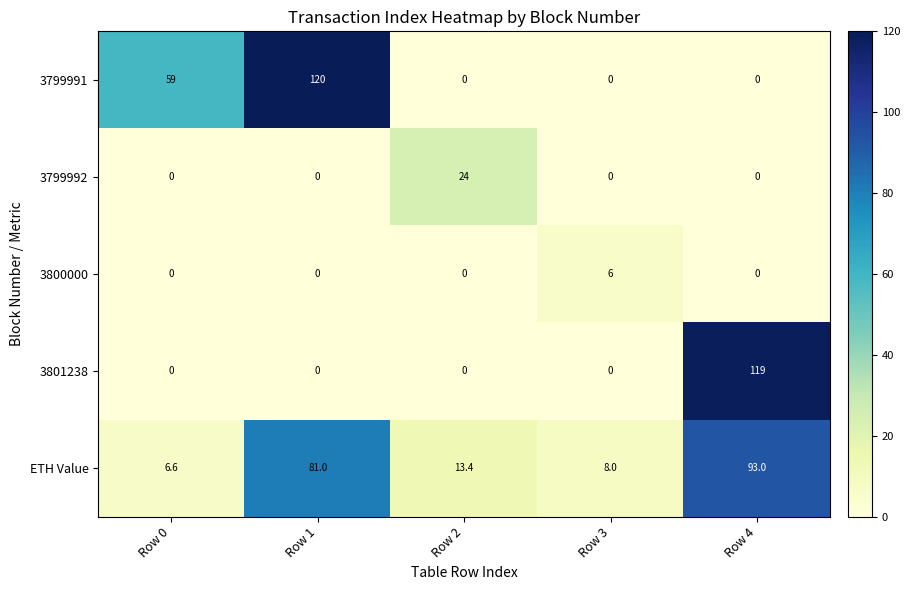

Rank the series by their maximum value, from lowest to highest.

3800000, 3799992, ETH Value, 3801238, 3799991